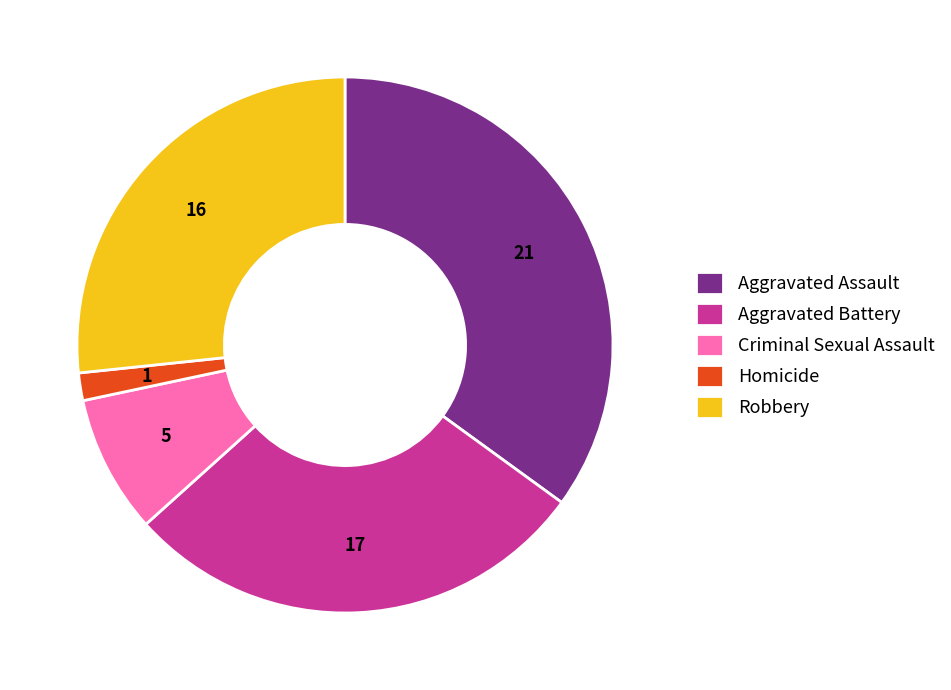

Does Criminal Sexual Assault account for over 50% of the chart?

No